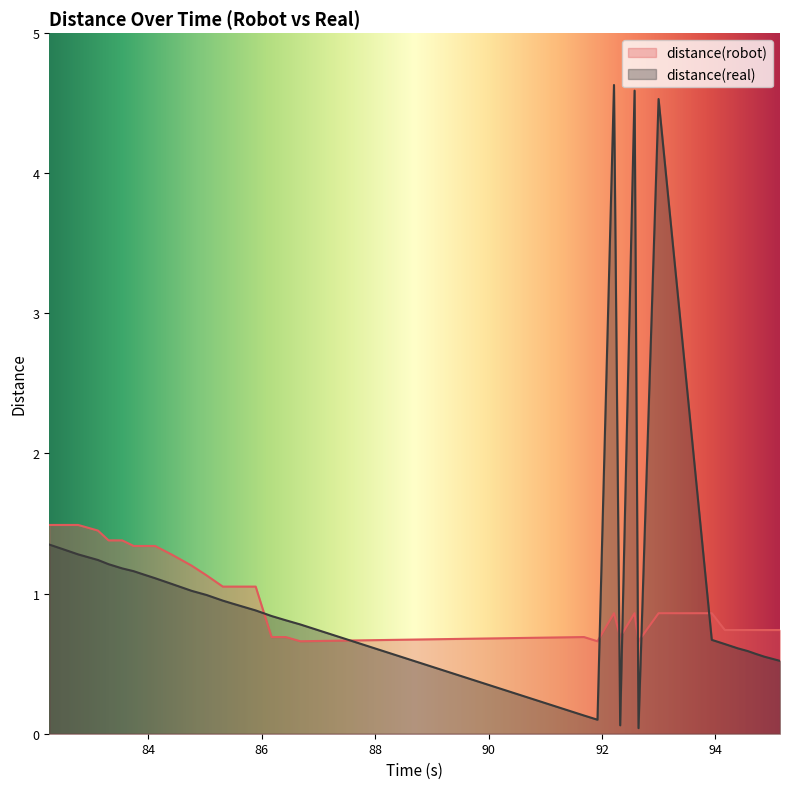

True or false: distance(real) and distance(robot) cross at least once.

True